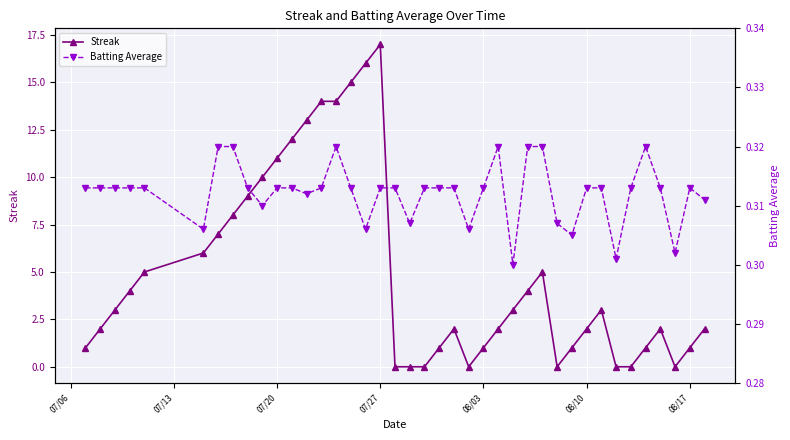

True or false: Batting Average and Streak intersect in this chart.

True